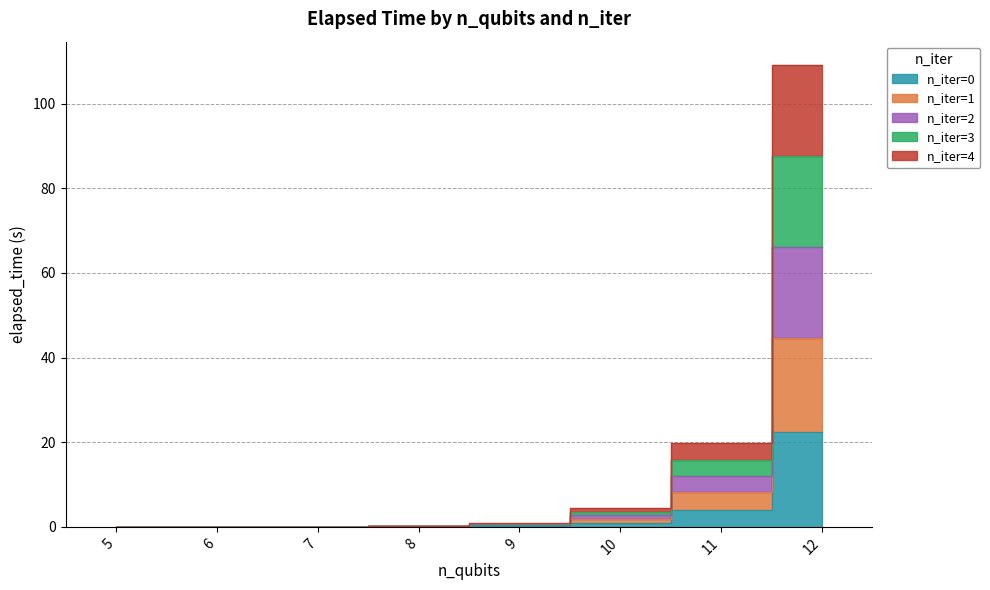

At how many categories does at least one series exceed 103?

1